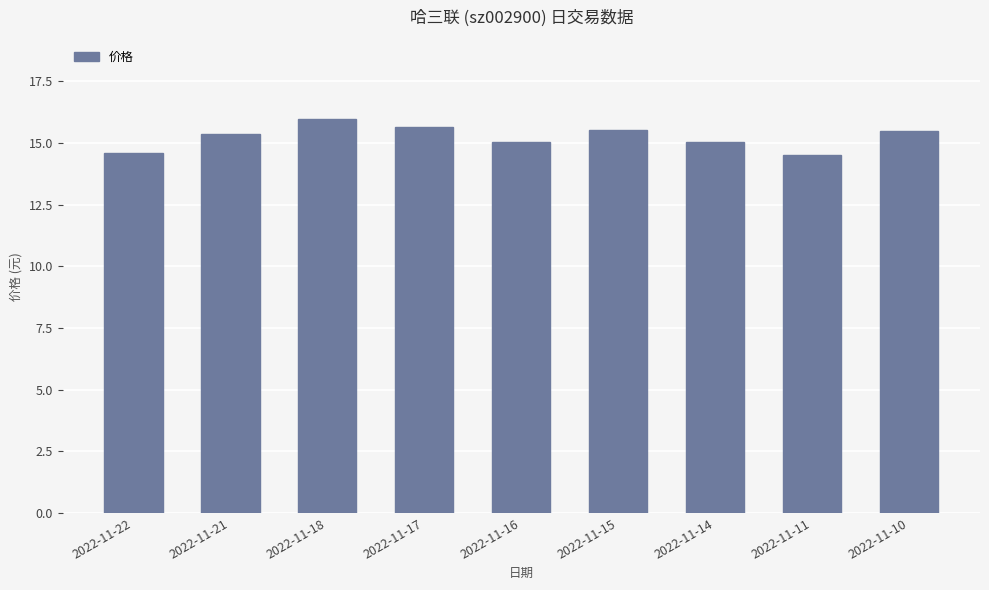

What is the change in value from 2022-11-11 to 2022-11-10?

+1.0